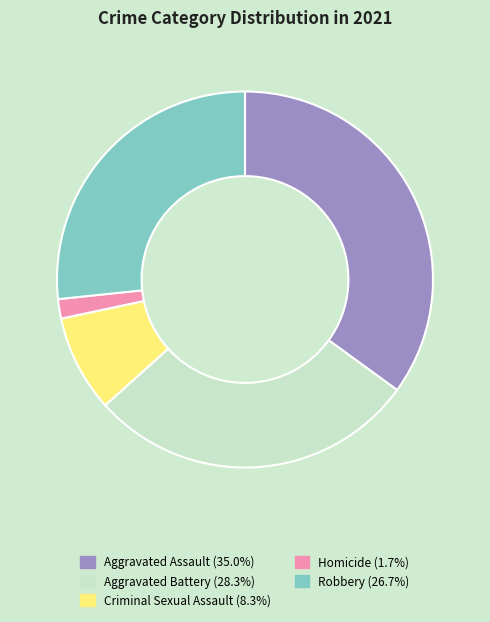

How many slices are in this pie chart?

5